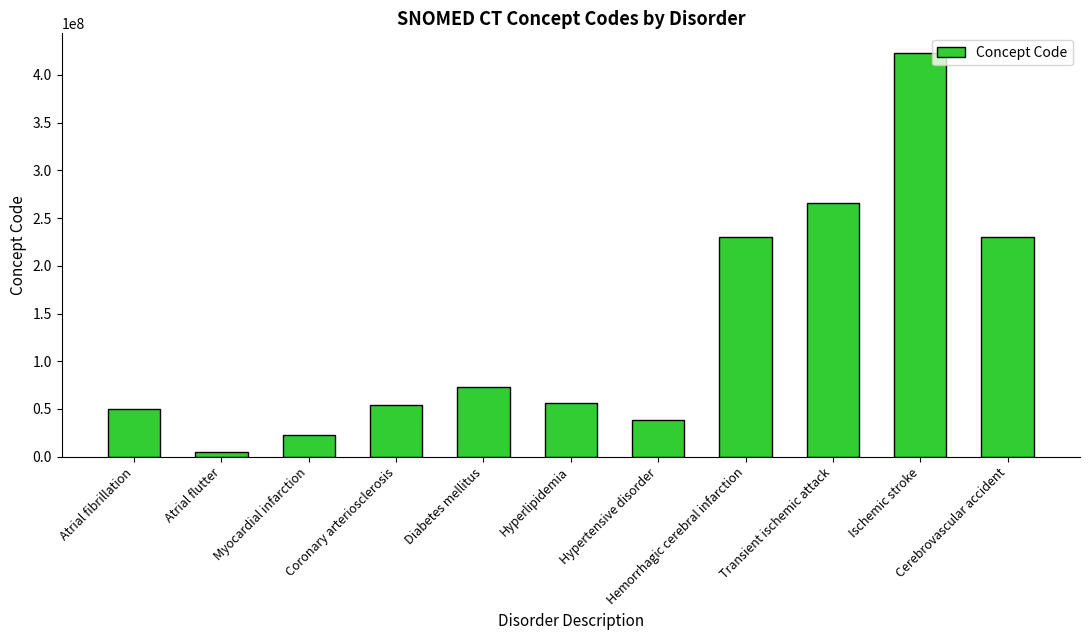

What is the sum of all values?

1448376046